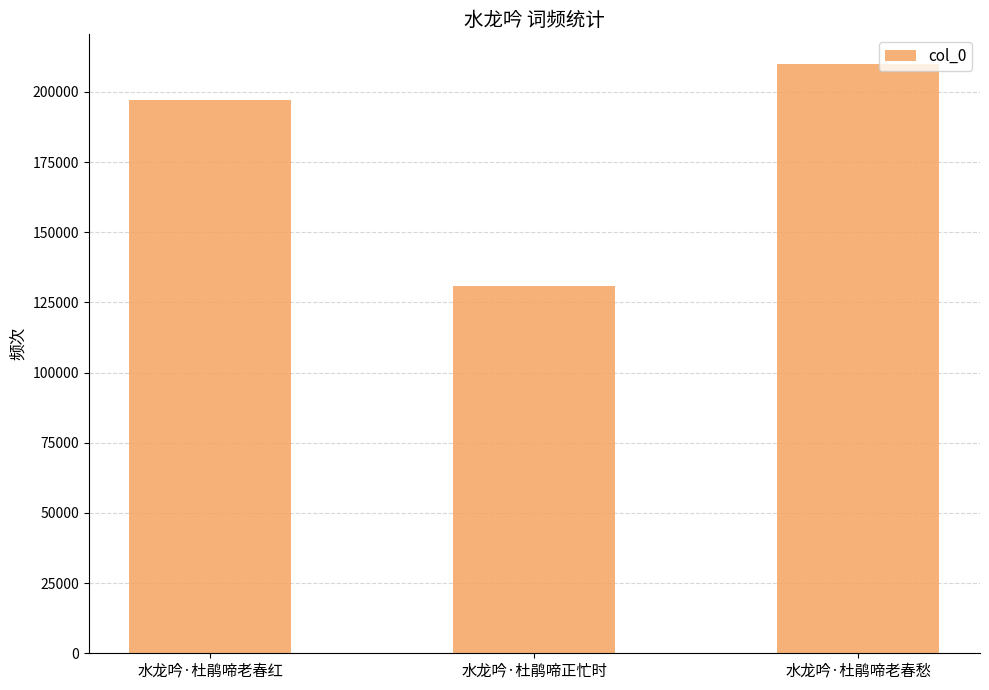

What is the greatest value displayed?

210030